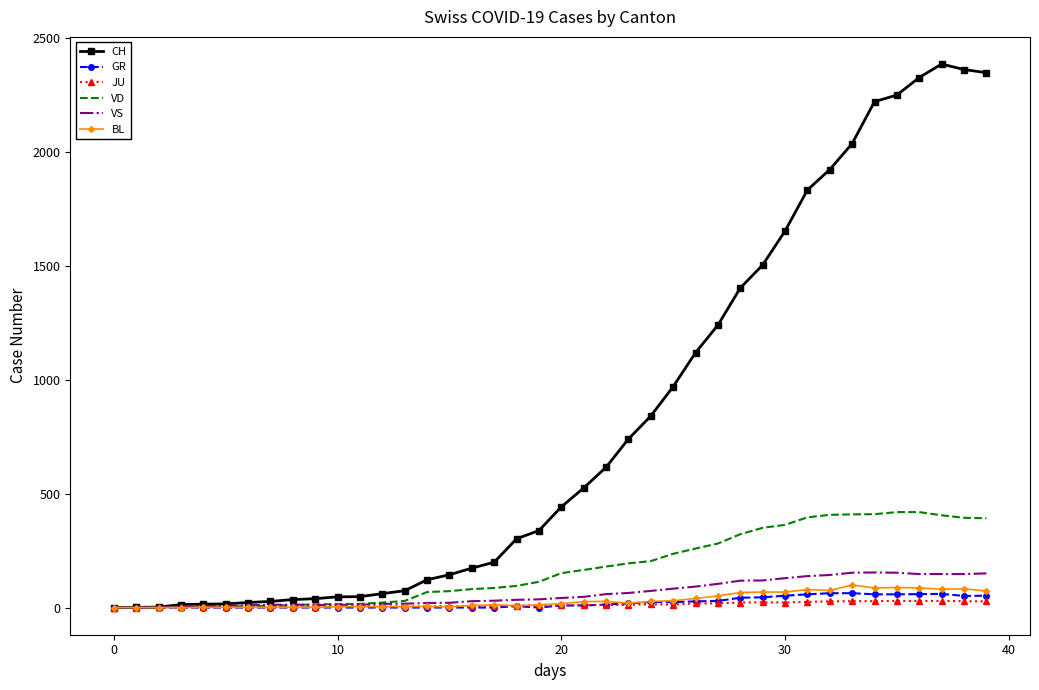

Which series has the widest spread of values?

CH